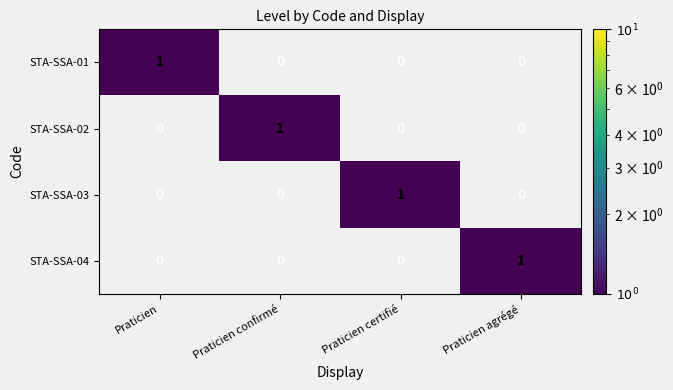

At how many categories does at least one series exceed 0?

4